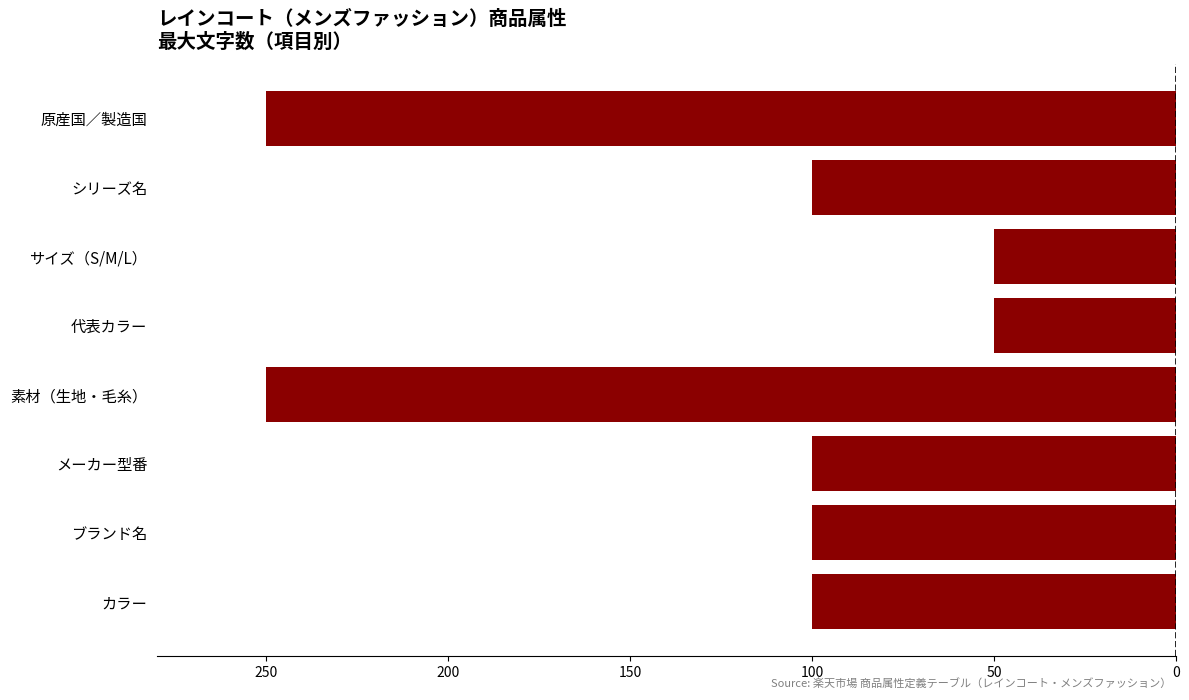

Are the bars horizontal?

Yes